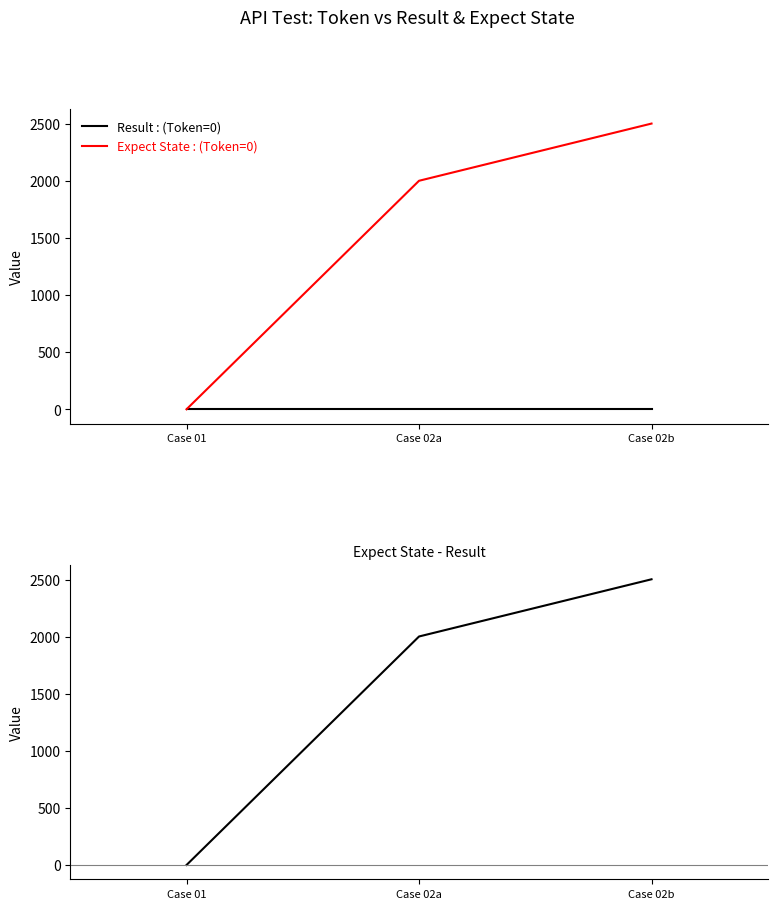

Does the chart have visible grid lines?

No